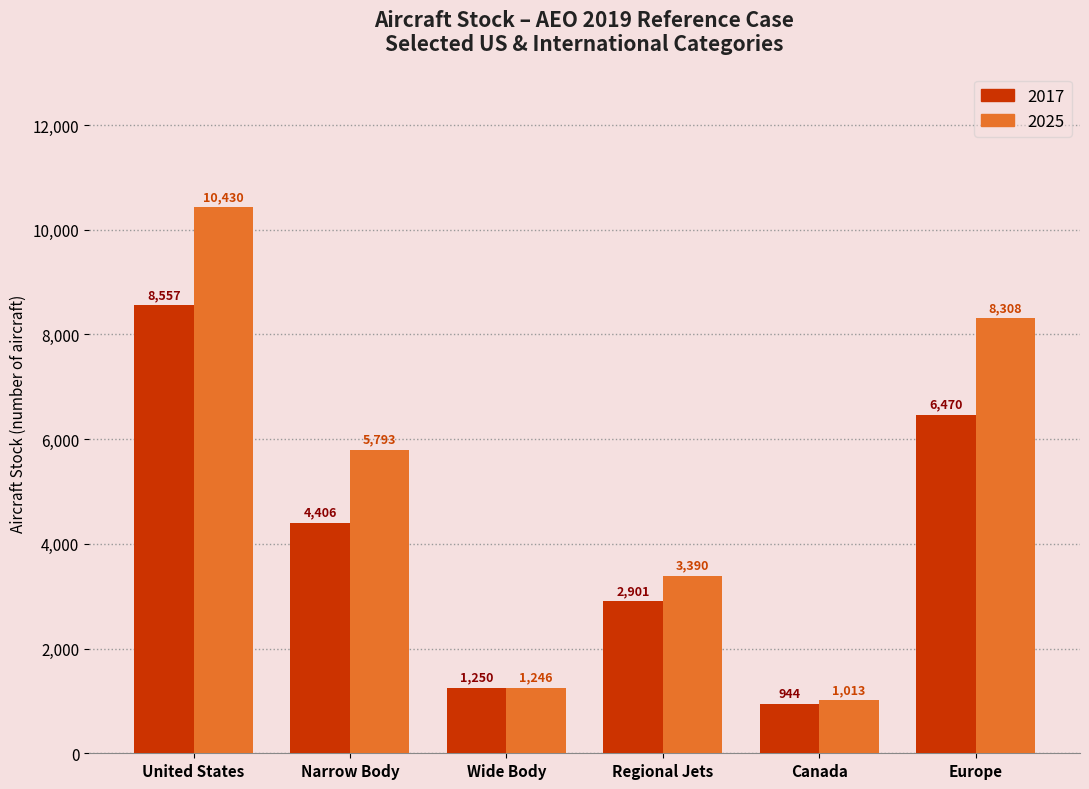

The value of 2017 at Narrow Body is 1201.7. True or false?

False